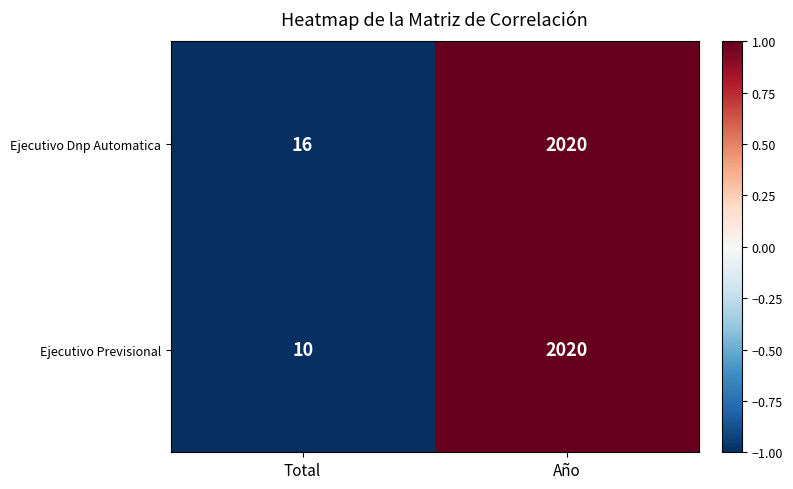

Which series has the widest spread of values?

Ejecutivo Previsional